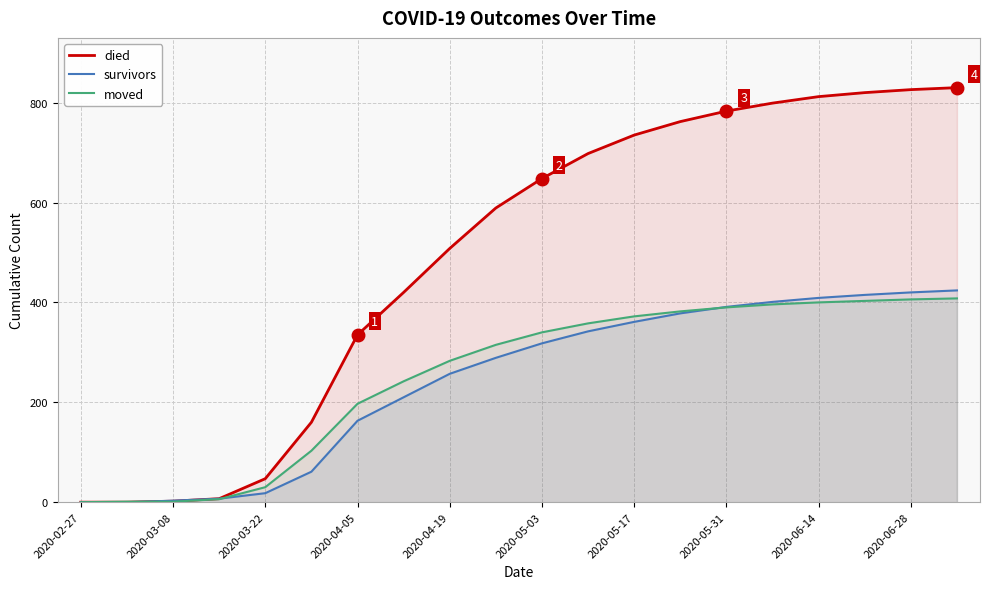

What is the total value across all series at 2020-05-17?

1468